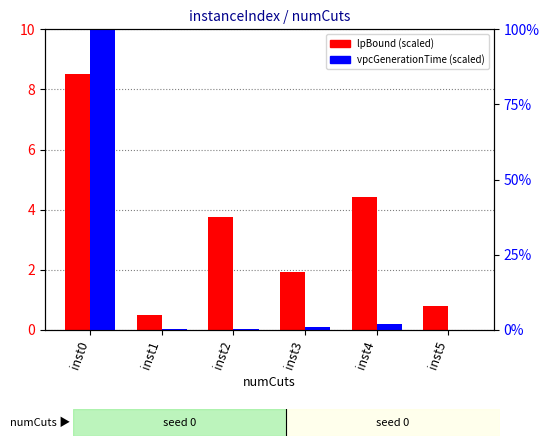

How many values in the lpBound series exceed 3?

3